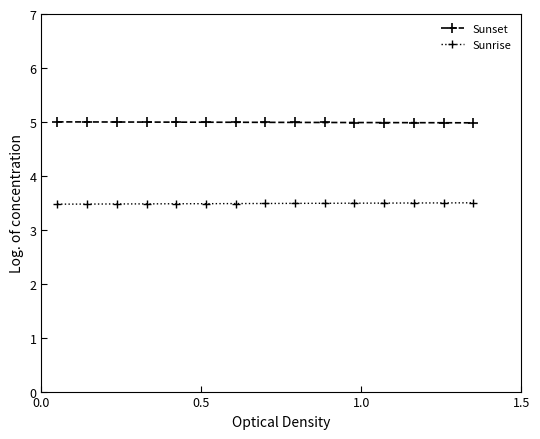

Which series has the largest total across all categories?

Sunset